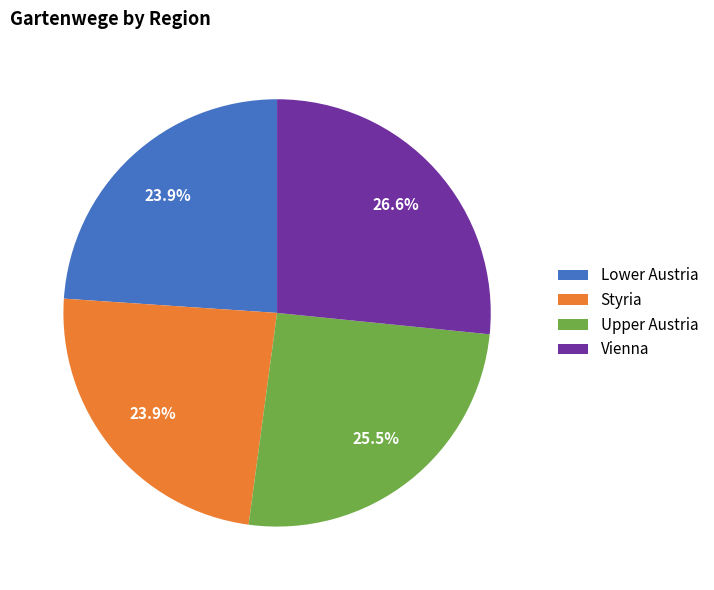

What is the largest slice in the pie chart?

Vienna